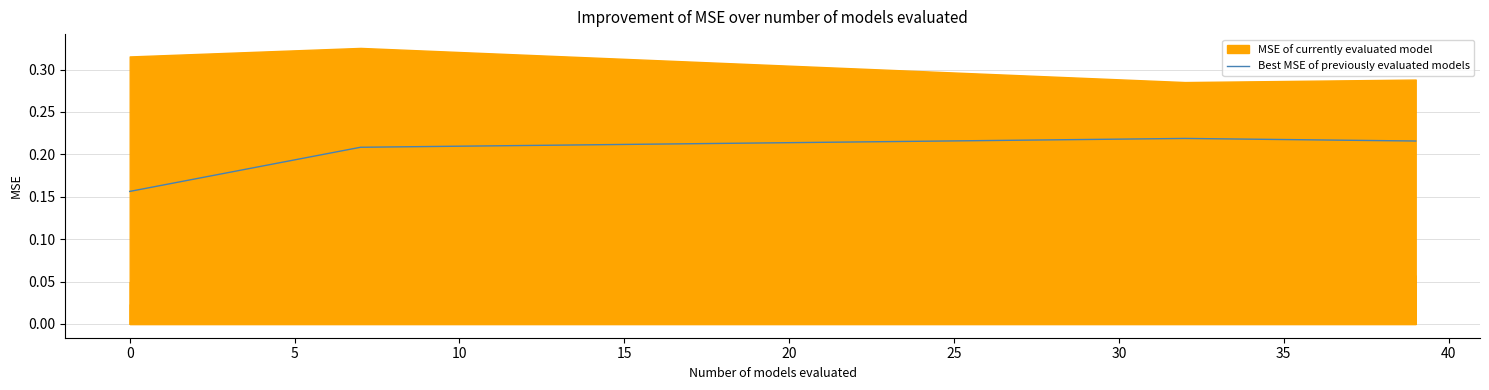

What is the value of the 22nd point from the left?

0.2